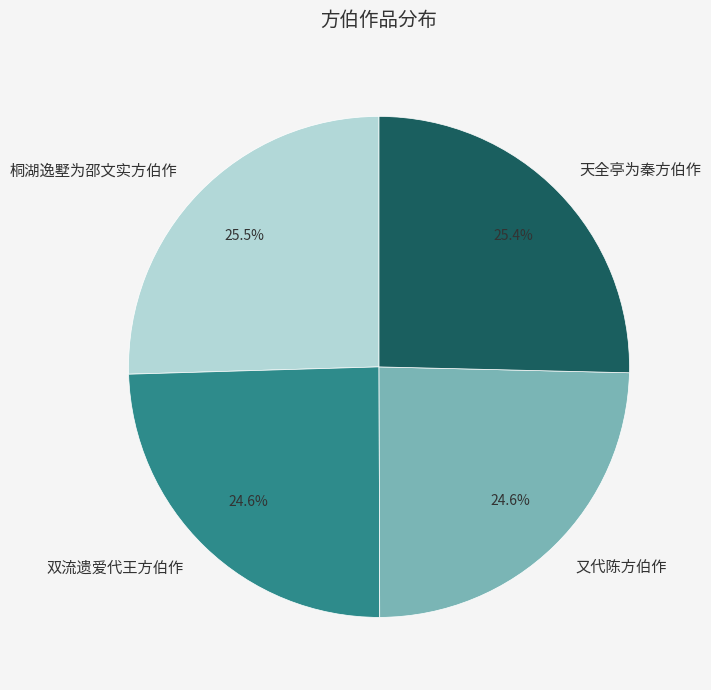

Does 双流遗爱代王方伯作 account for over 50% of the chart?

No